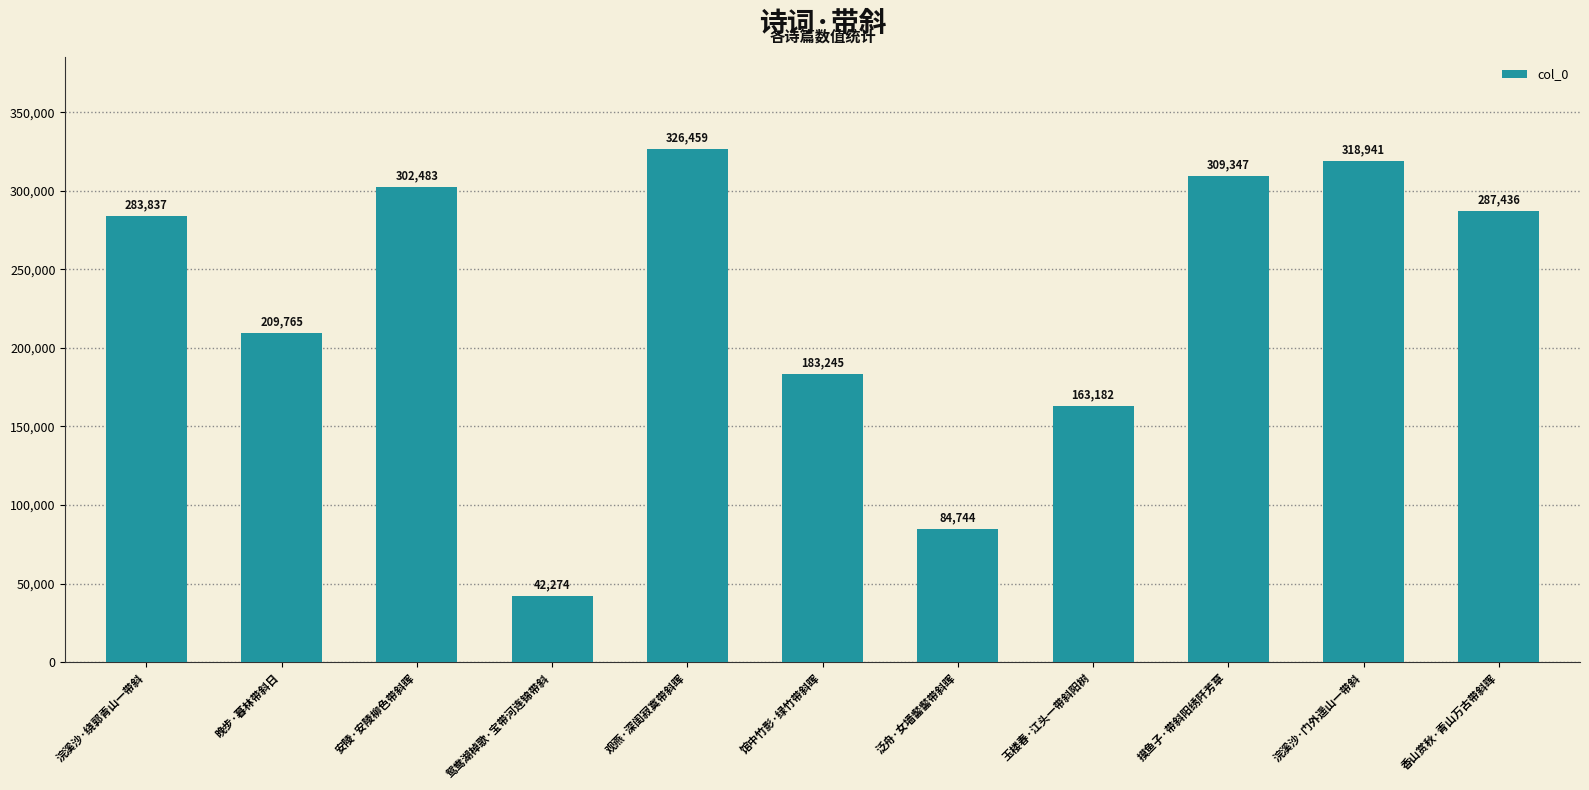

Read the value at 浣溪沙·绕郭青山一带斜, to the nearest 50.

283850